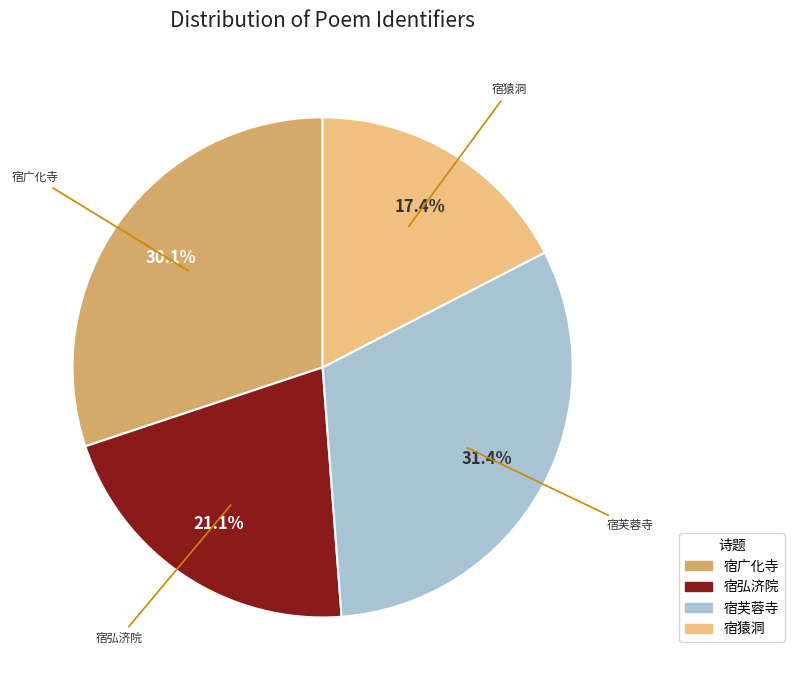

Rank the categories by value from lowest to highest.

宿猿洞, 宿弘济院, 宿广化寺, 宿芙蓉寺